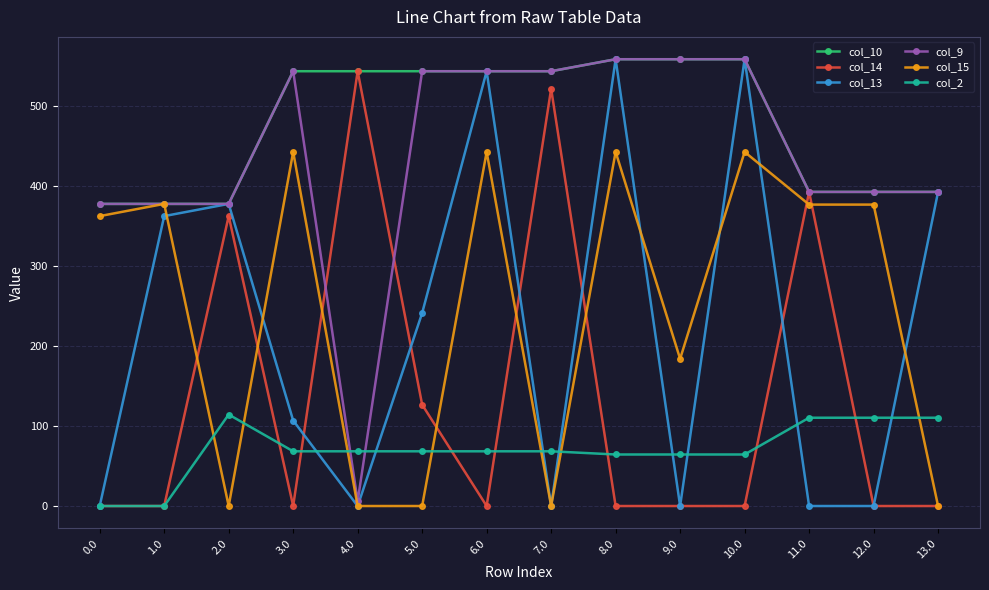

What is the sum of all col_10 values?

6710.0